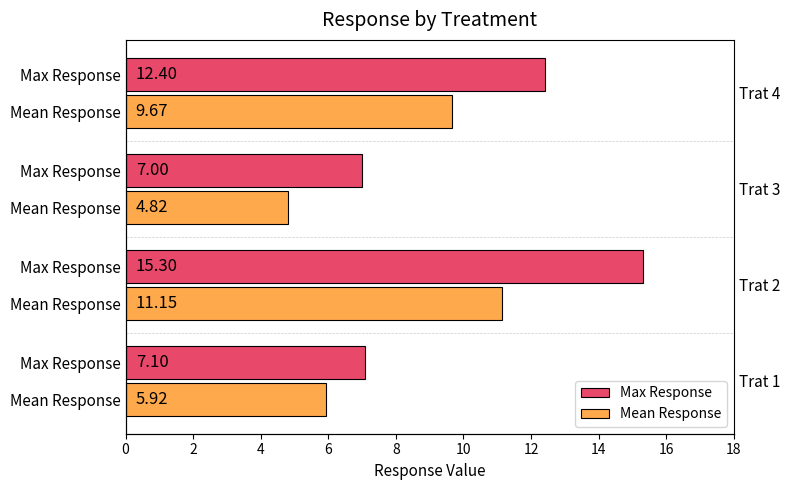

How many bars are there in each group?

2